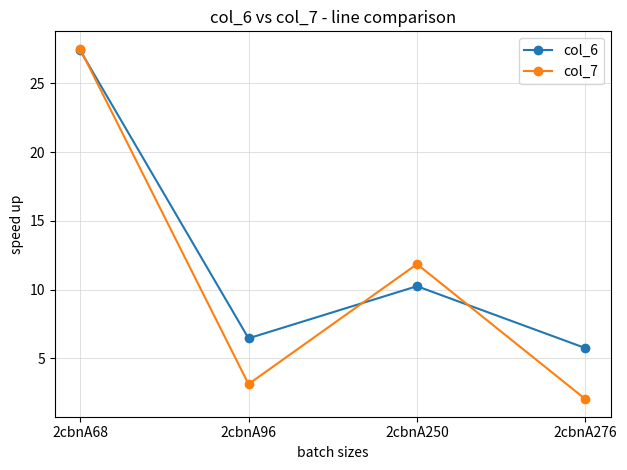

What is the average value of the col_6 series?

12.5